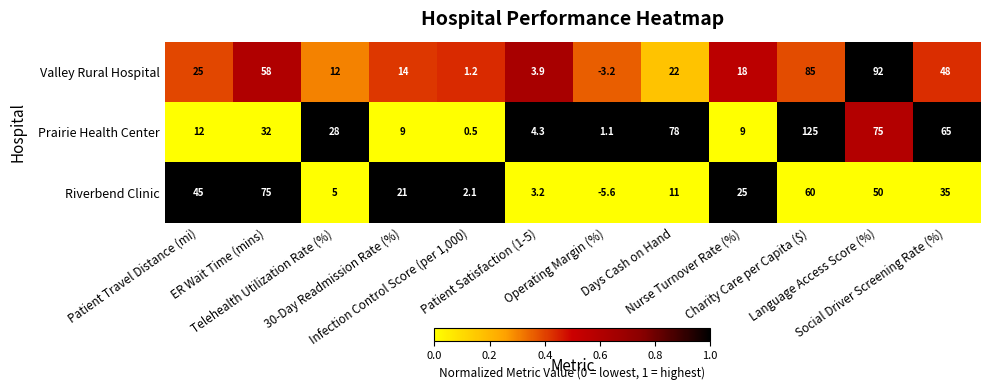

What is the smallest value displayed?

-5.6